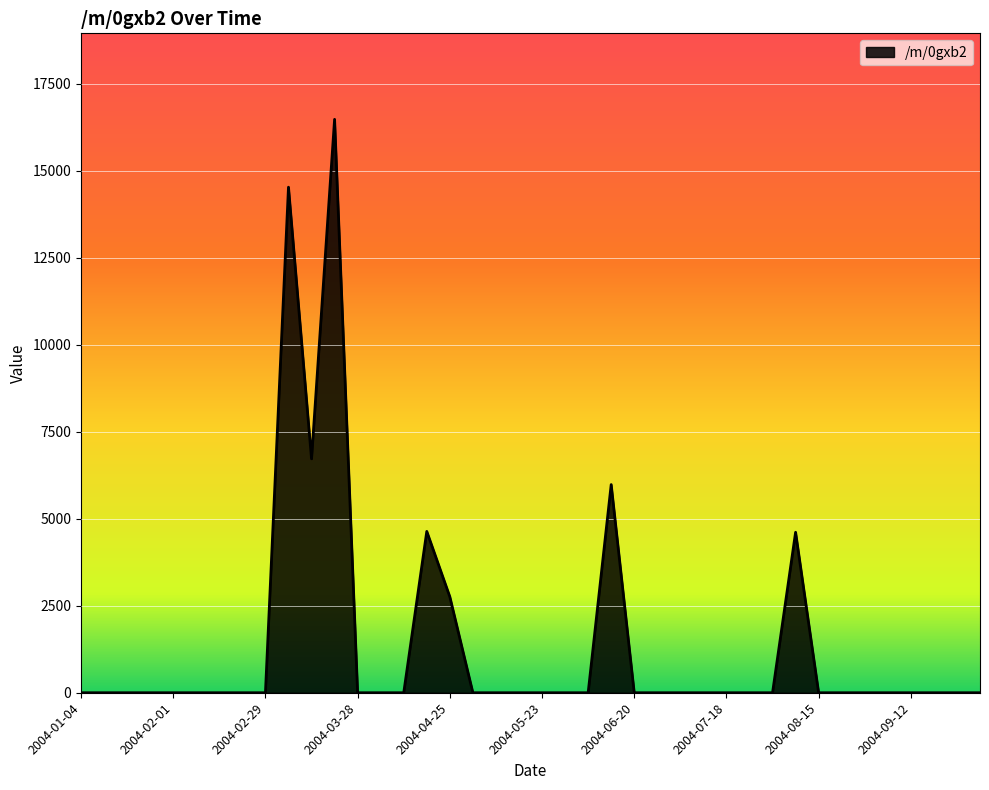

What is the greatest value displayed?

16481.7